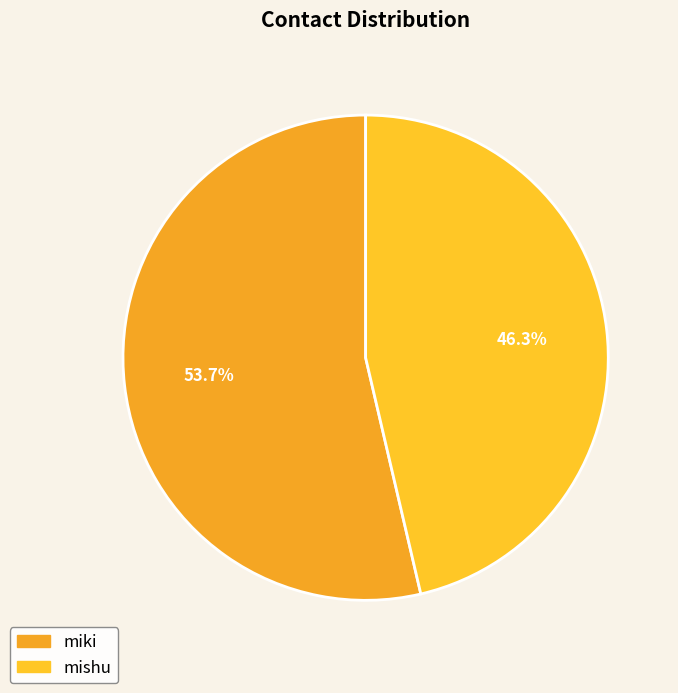

What is the largest slice in the pie chart?

miki